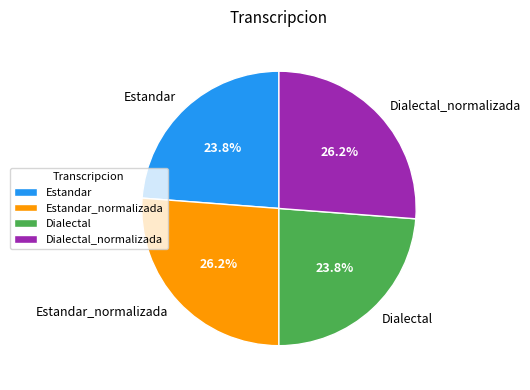

Does Dialectal_normalizada represent more than half of the total?

No